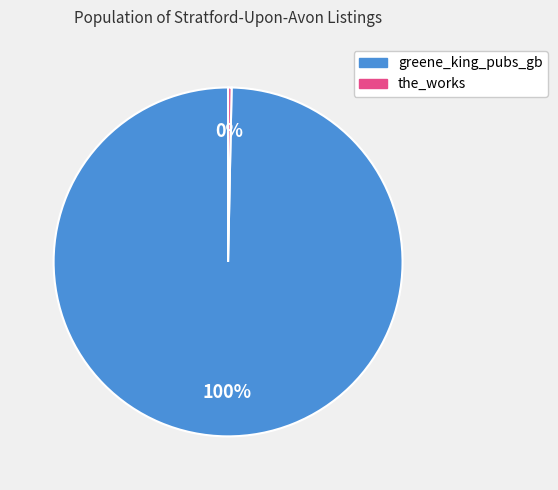

To the nearest percent, what is the combined percentage of greene_king_pubs_gb and the_works?

100%